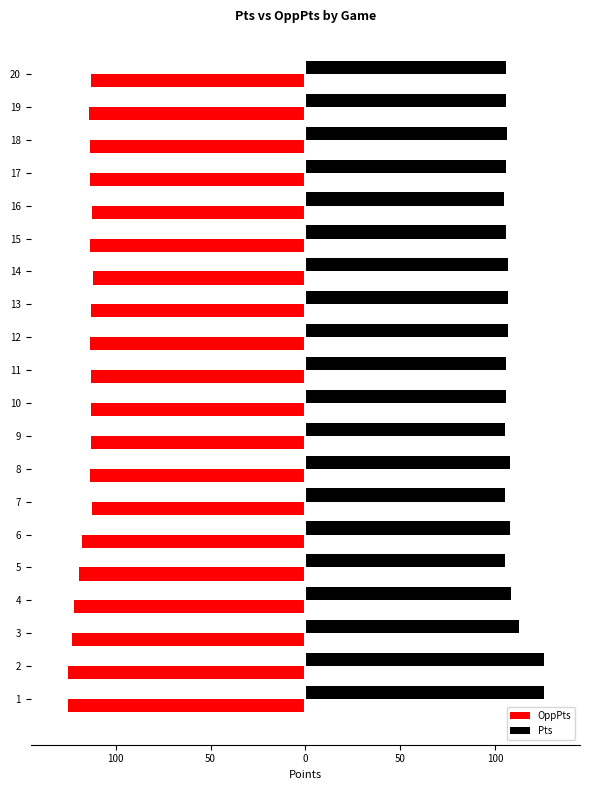

What are all the series names shown in the legend?

OppPts, Pts